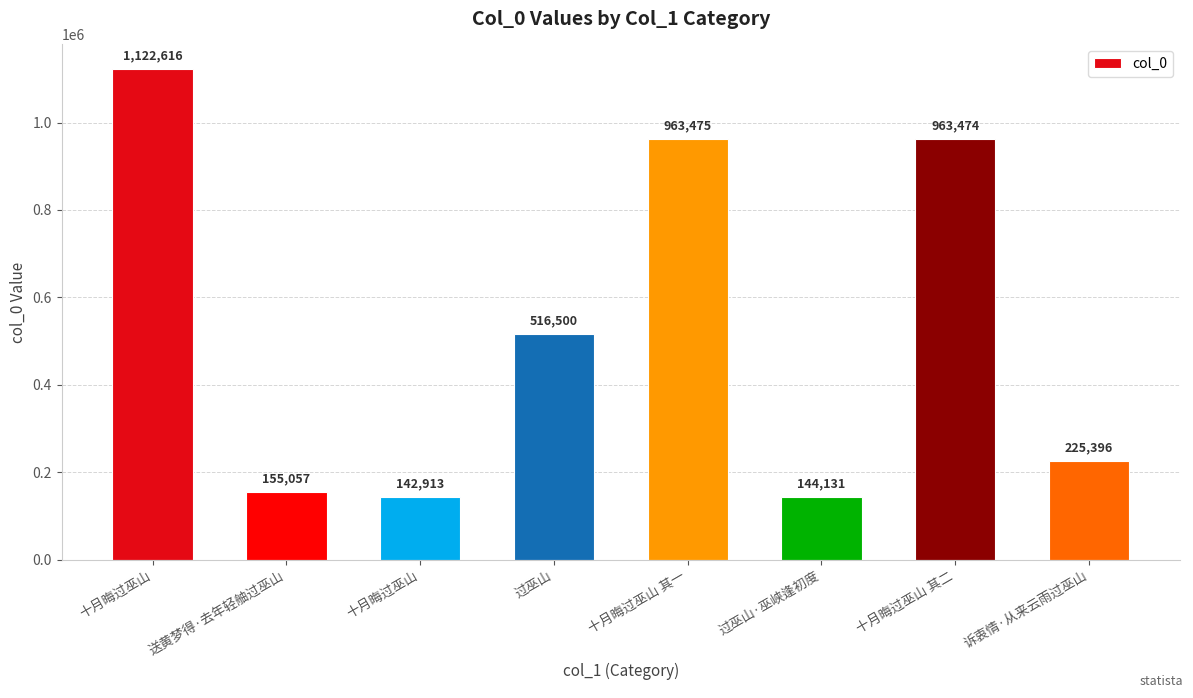

What is the change in value from 过巫山 to 诉衷情·从来云雨过巫山?

-291104